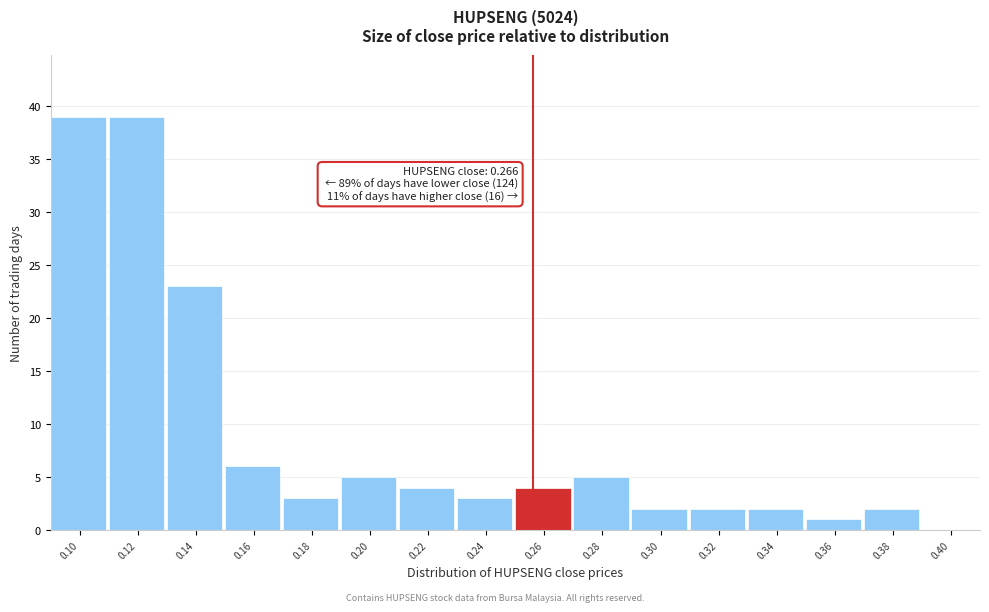

Reading left to right, list all the values displayed in this chart.

0.10=39	0.12=39	0.14=23	0.16=6	0.18=3	0.20=5	0.22=4	0.24=3	0.26=4	0.28=5	0.30=2	0.32=2	0.34=2	0.36=1	0.38=2	0.40=0